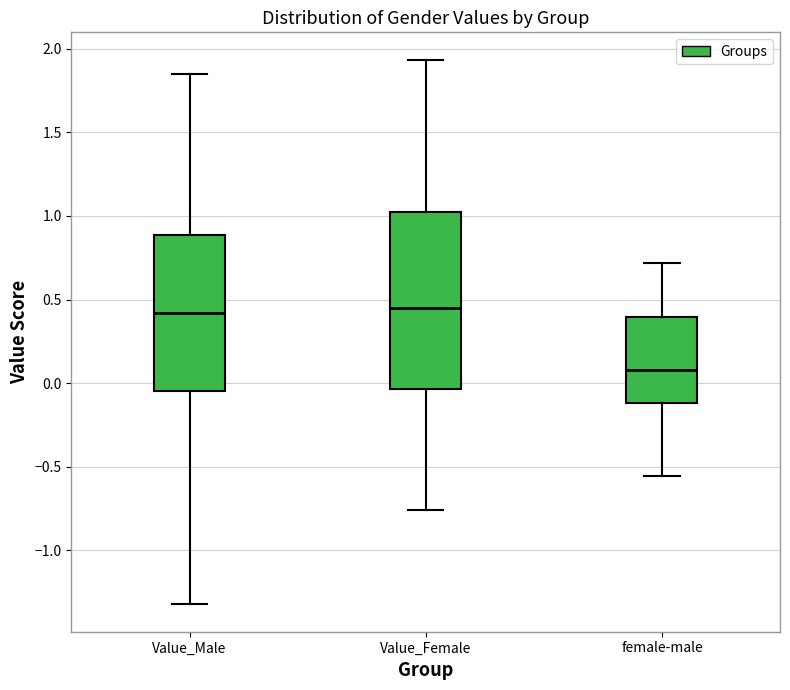

Where is the upper edge of the box for Value_Female on the y-axis? The values are not printed on the chart, so give them approximately, as read against the axis.

1.00